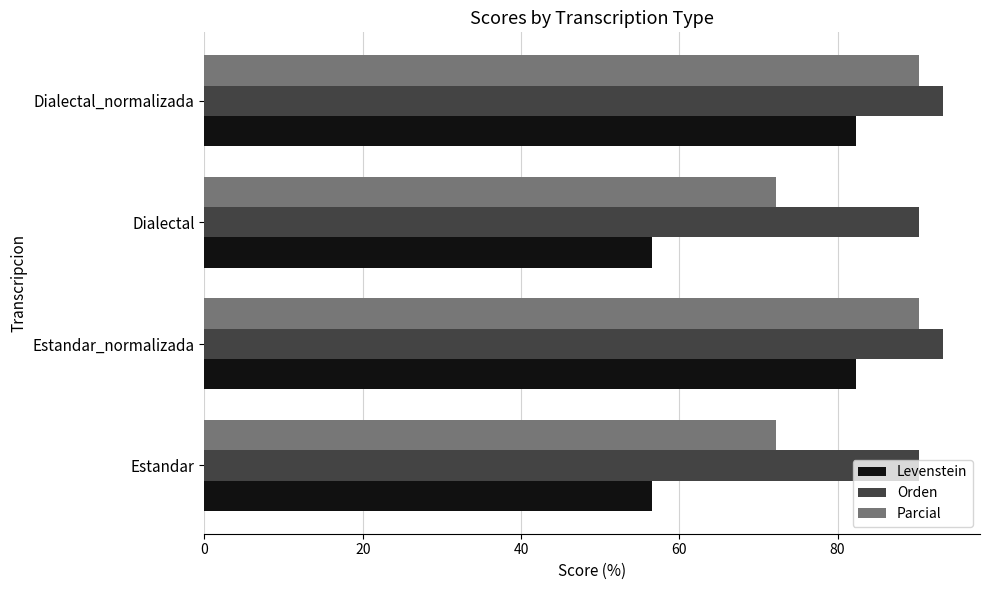

How many values in the Parcial series are below 90?

2